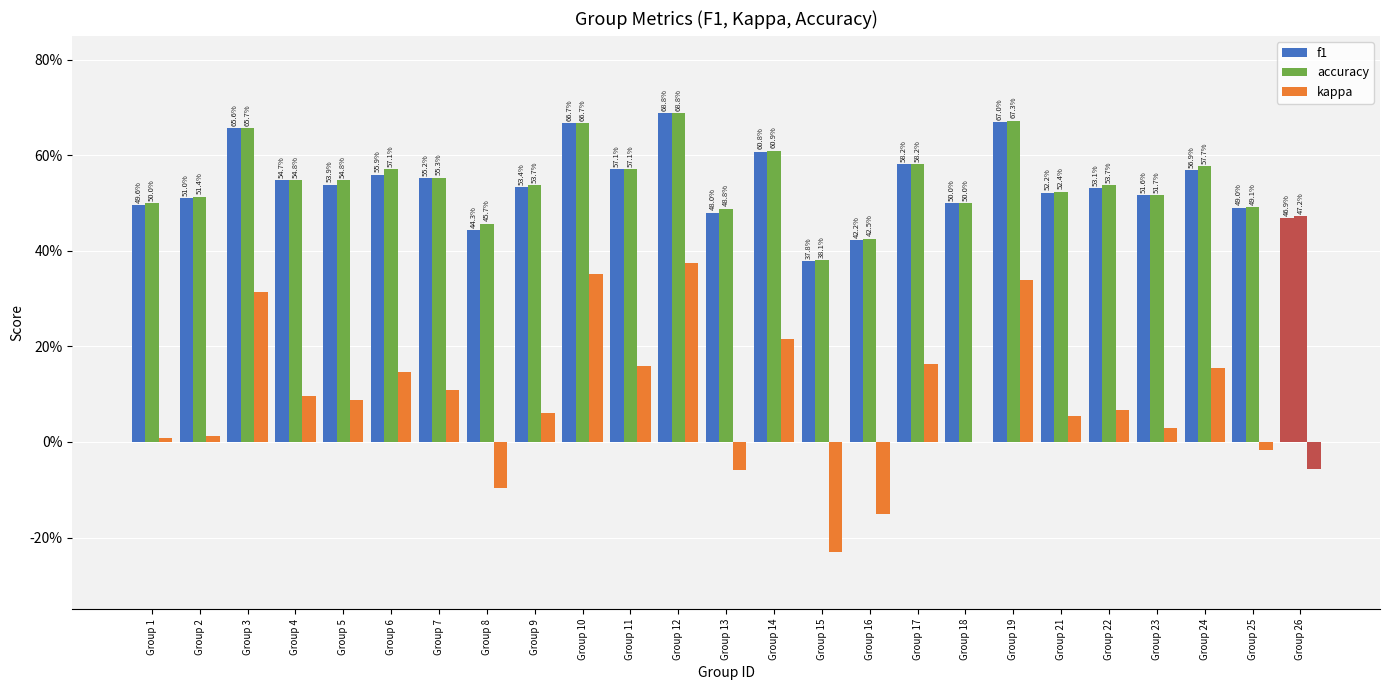

Are the bars horizontal?

No